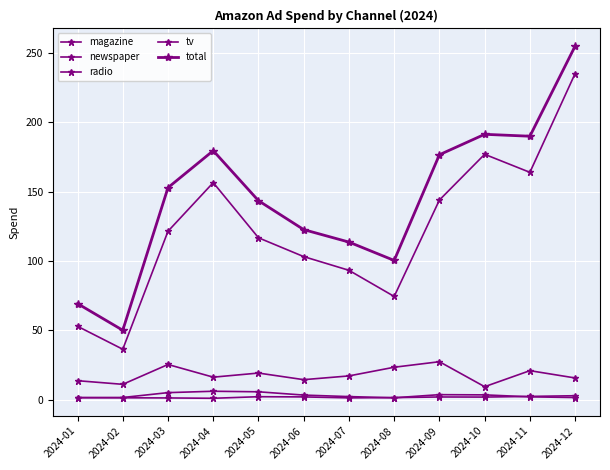

Is this an area chart (filled region under the line)?

No